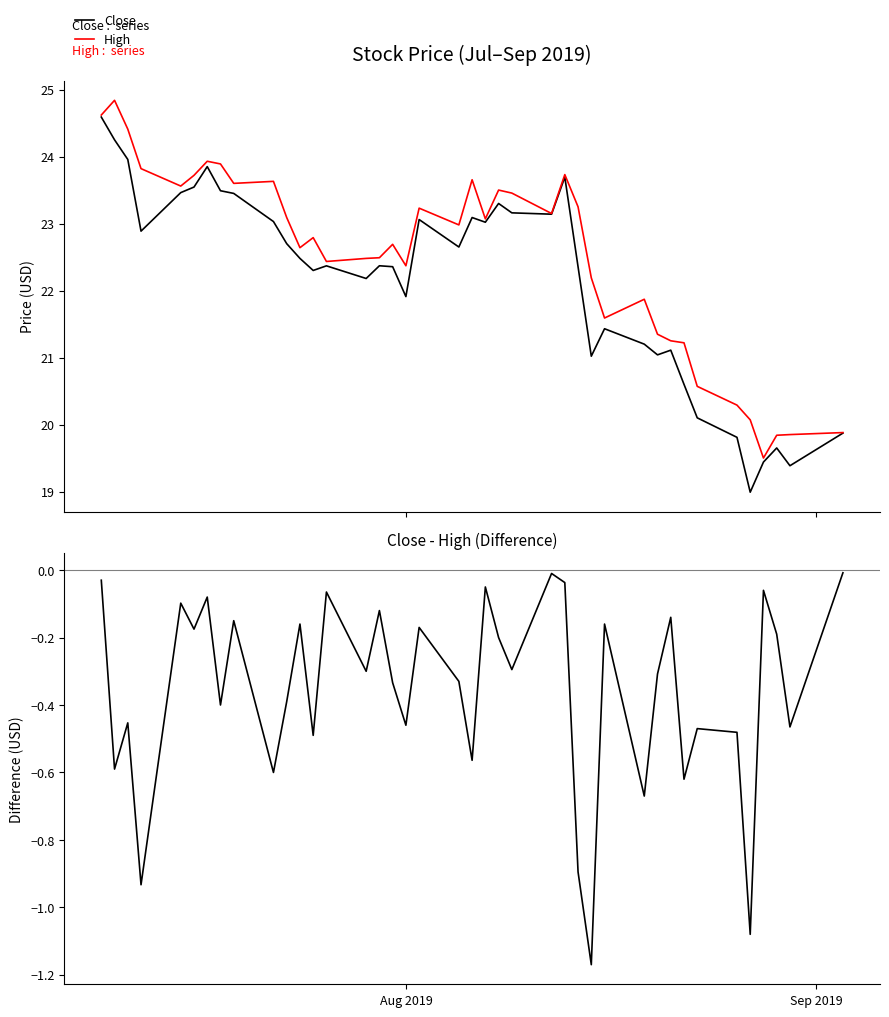

What is the lowest value of the High series?

19.5